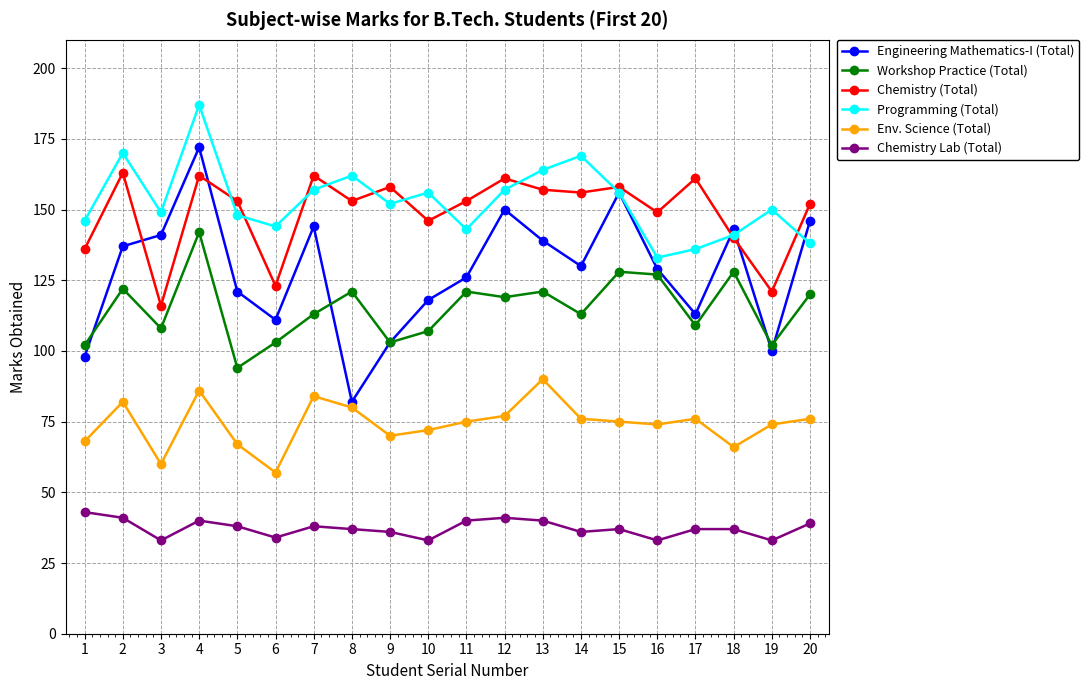

True or false: Env. Science (Total) and Workshop Practice (Total) intersect in this chart.

False